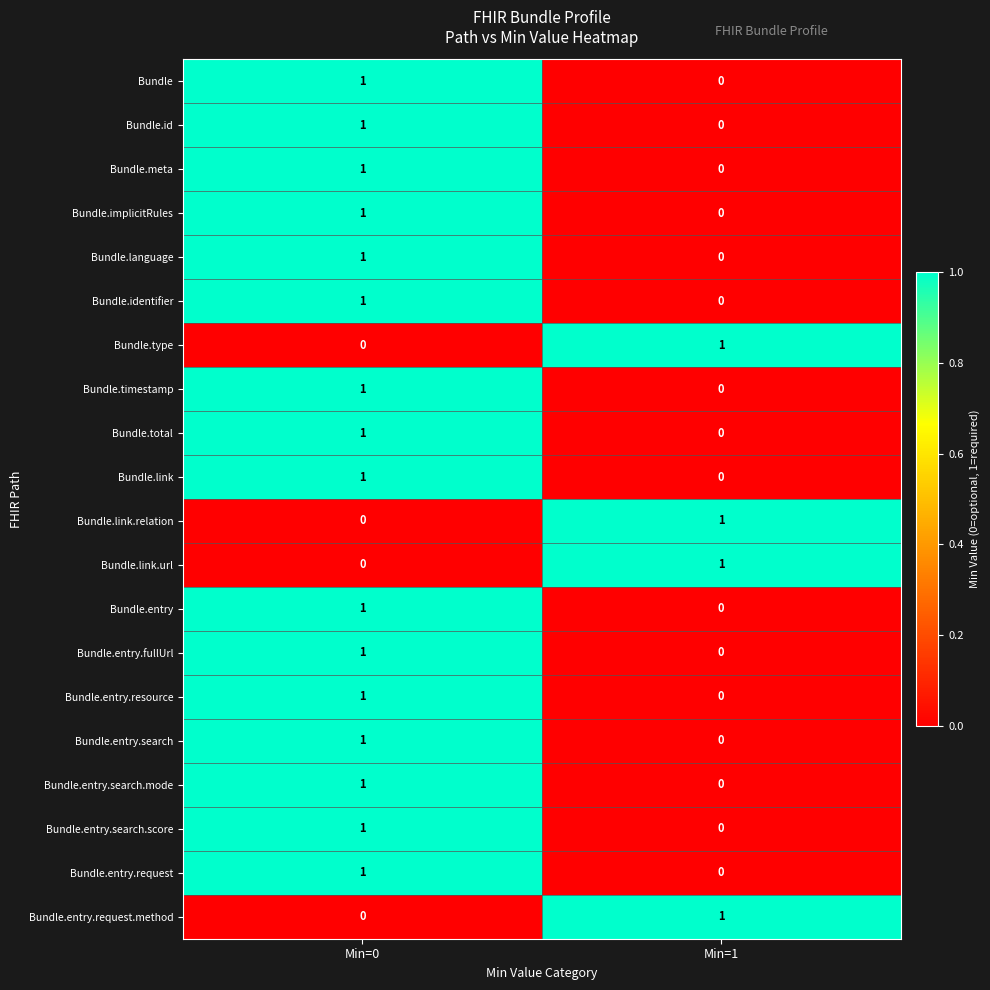

What is the total value across all series at Min=1?

4